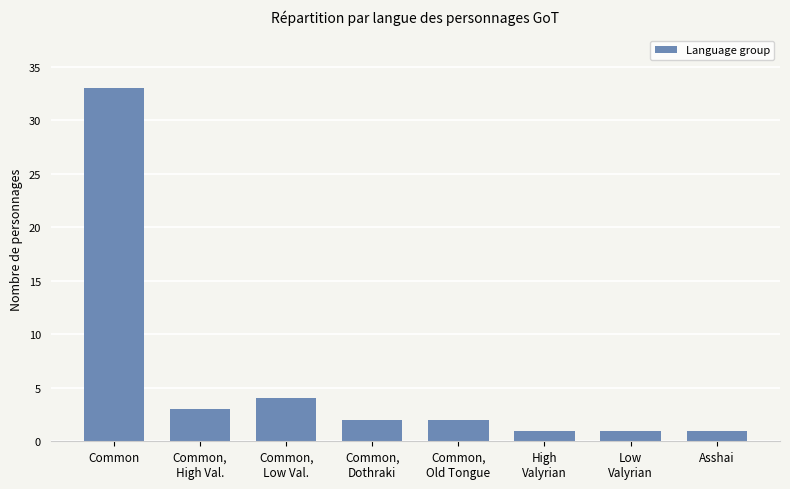

What is the greatest value displayed?

33